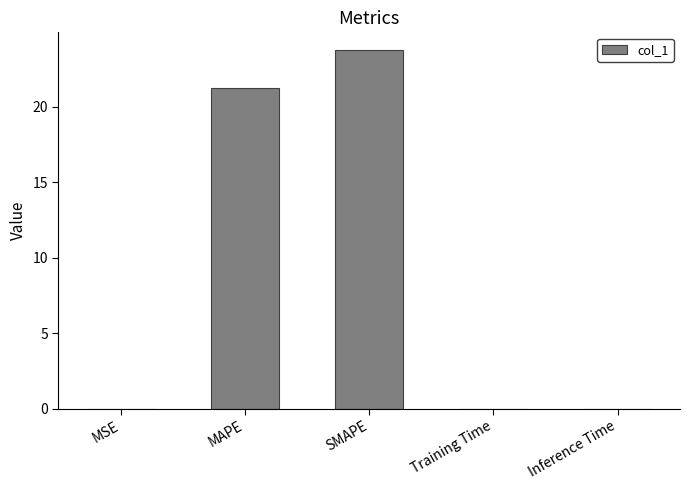

True or false: the data shows 13.0 at MAPE.

False